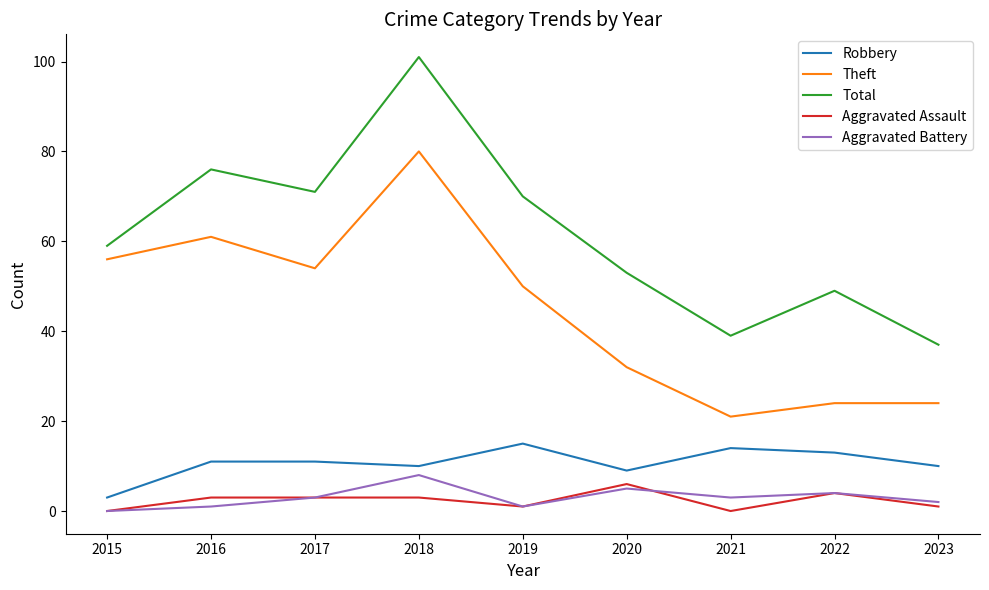

What is the highest value of the Aggravated Battery series?

8